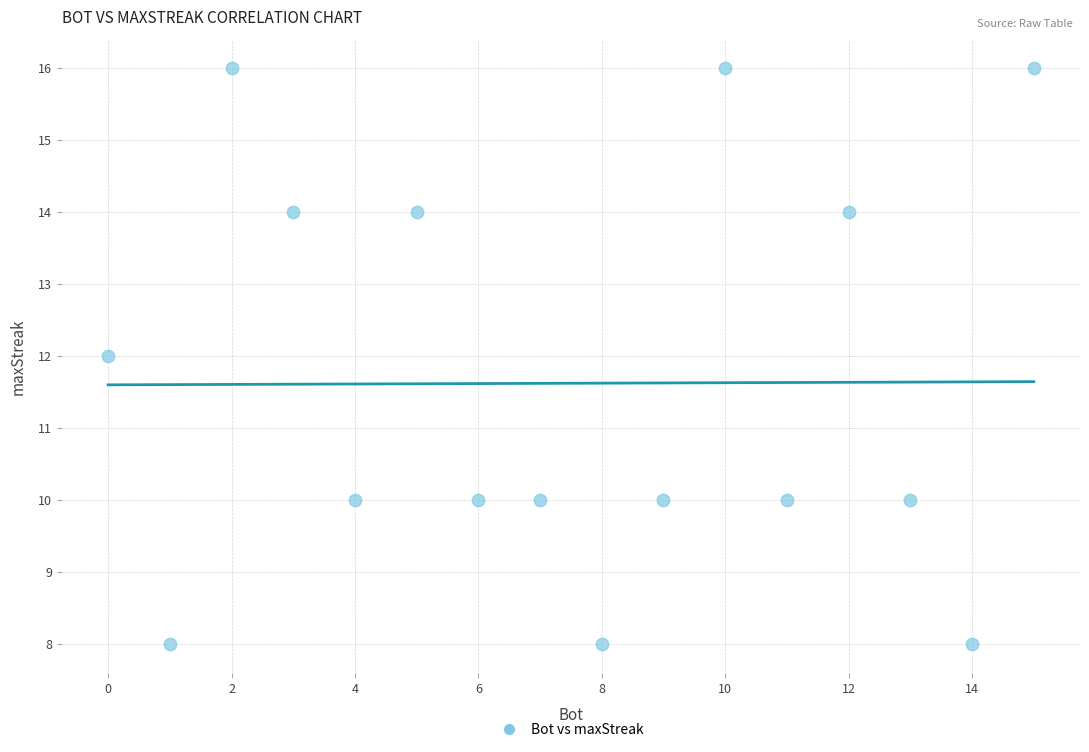

What is the range of X values (max minus min)?

15